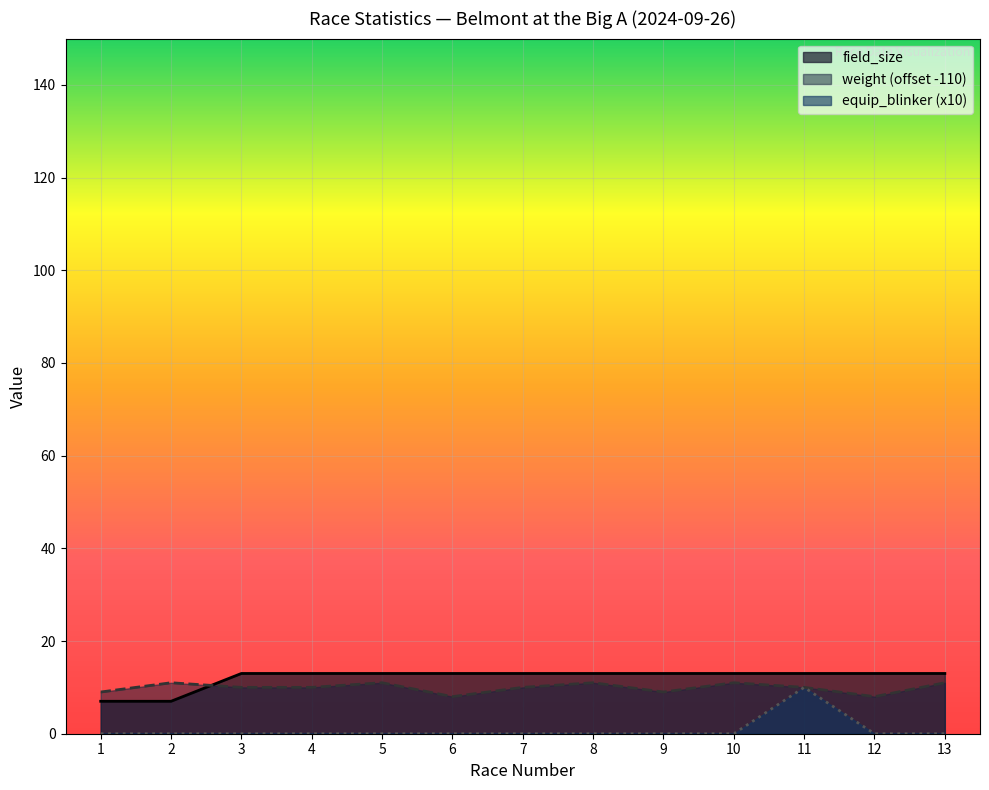

In equip_blinker, how many points are higher than both neighbors (excluding endpoints)?

1